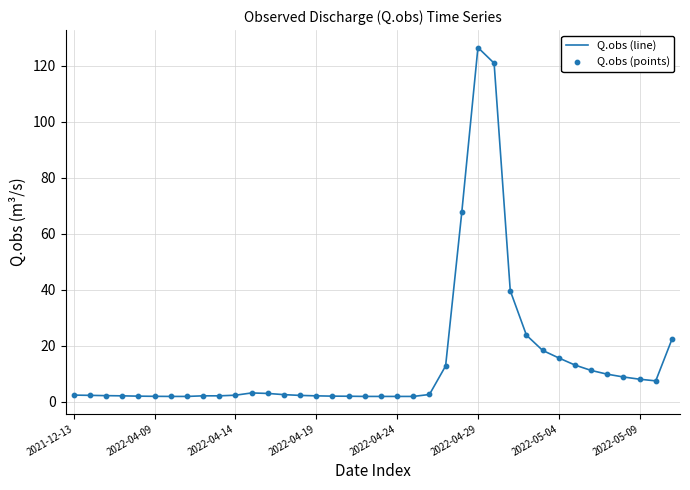

What is the maximum value shown in the chart?

126.5